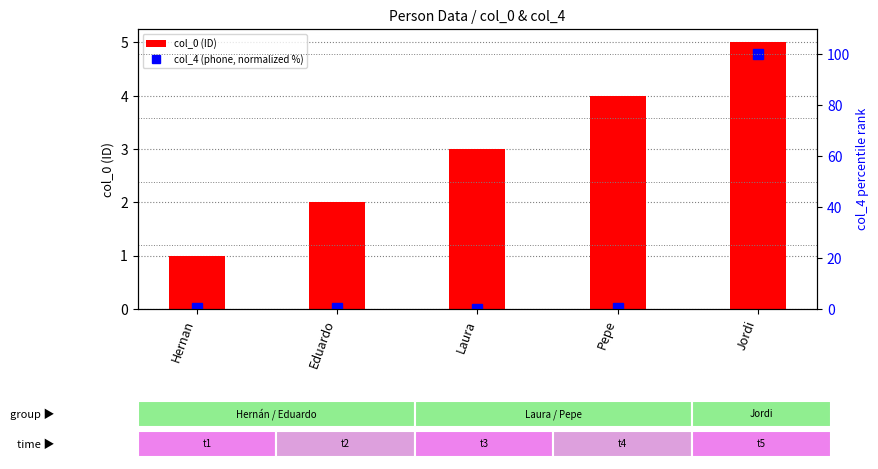

What is the label of the 4th bar from the right?

Eduardo